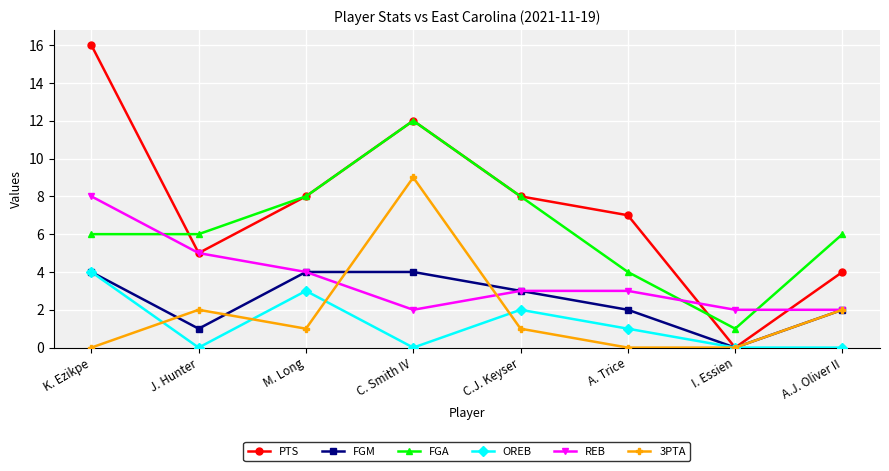

Is it true that OREB equals 2 at C.J. Keyser?

True